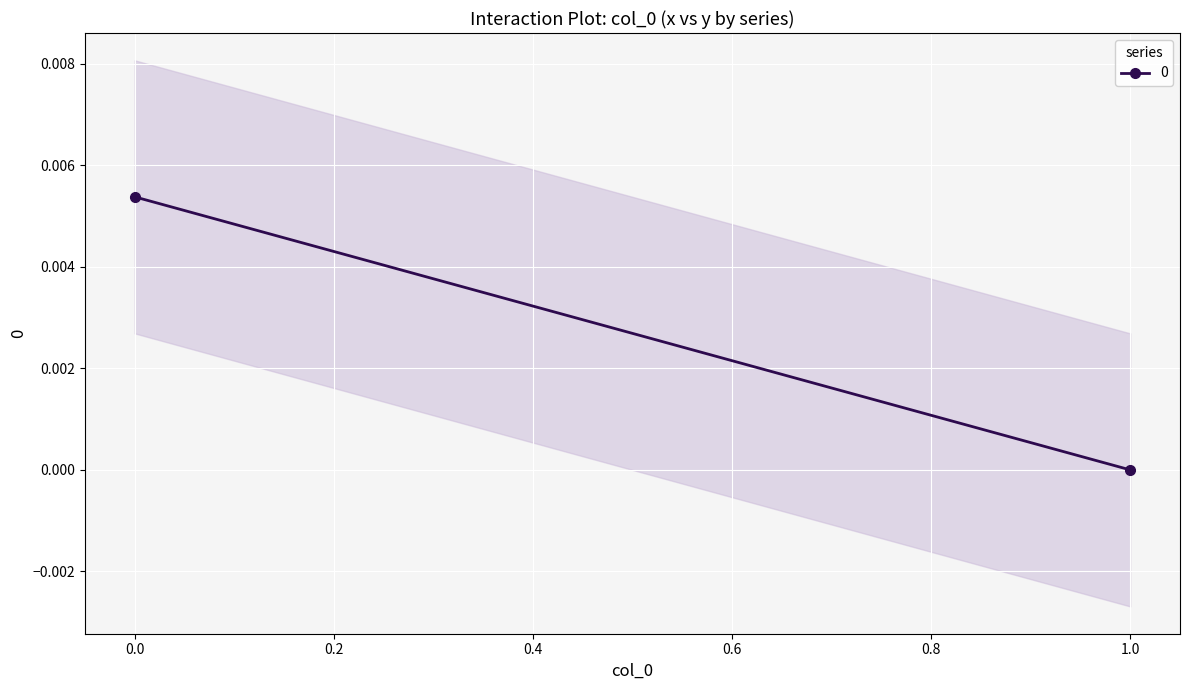

How many distinct data groups are displayed?

1